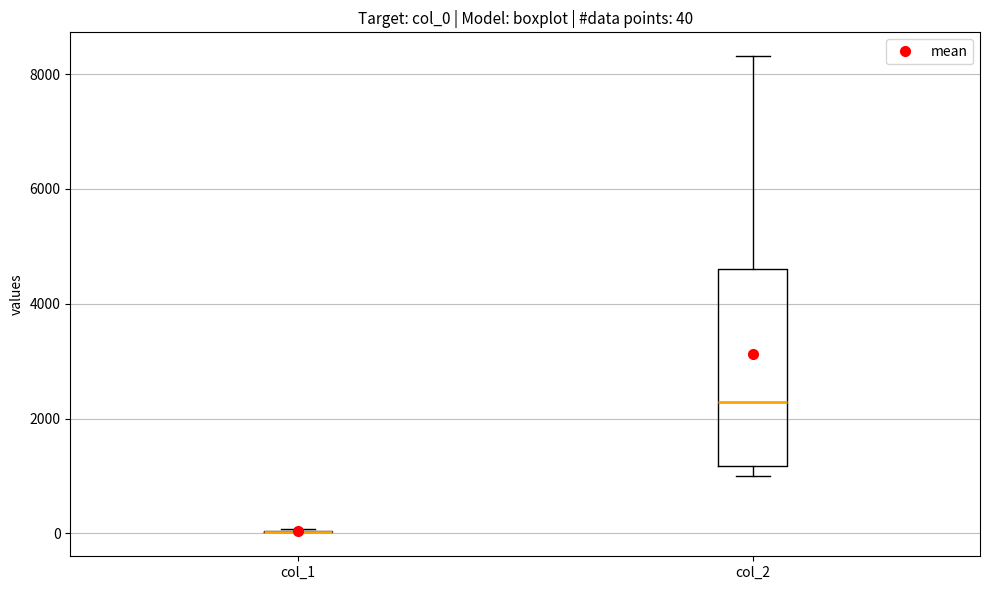

Which box is the tallest, from its lower edge to its upper edge?

col_2